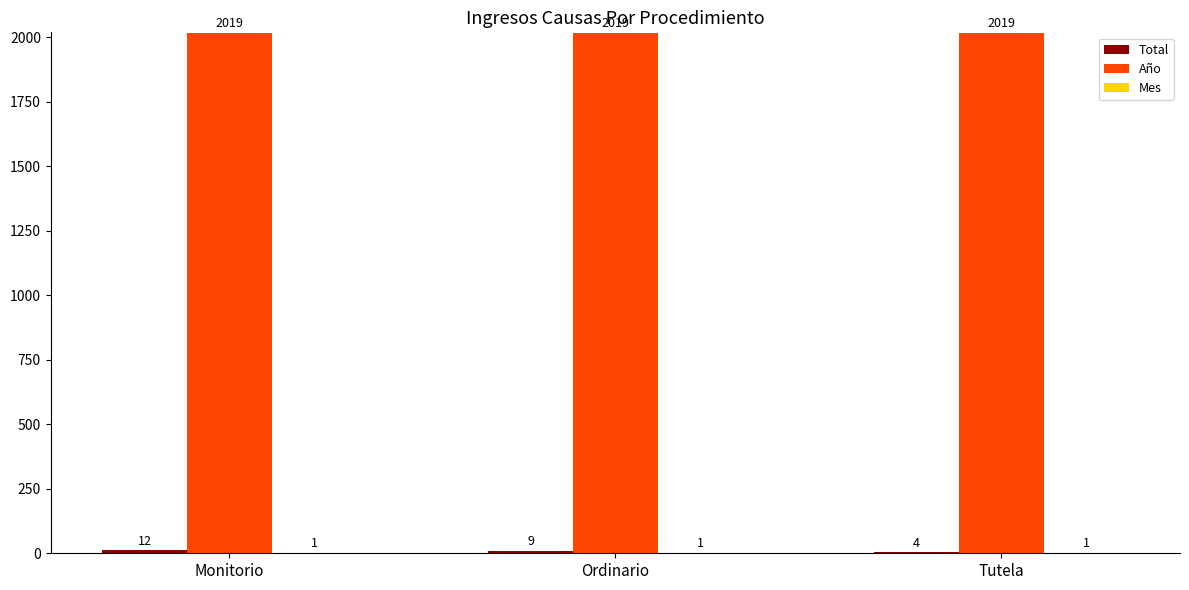

Which series has the largest total across all categories?

Año